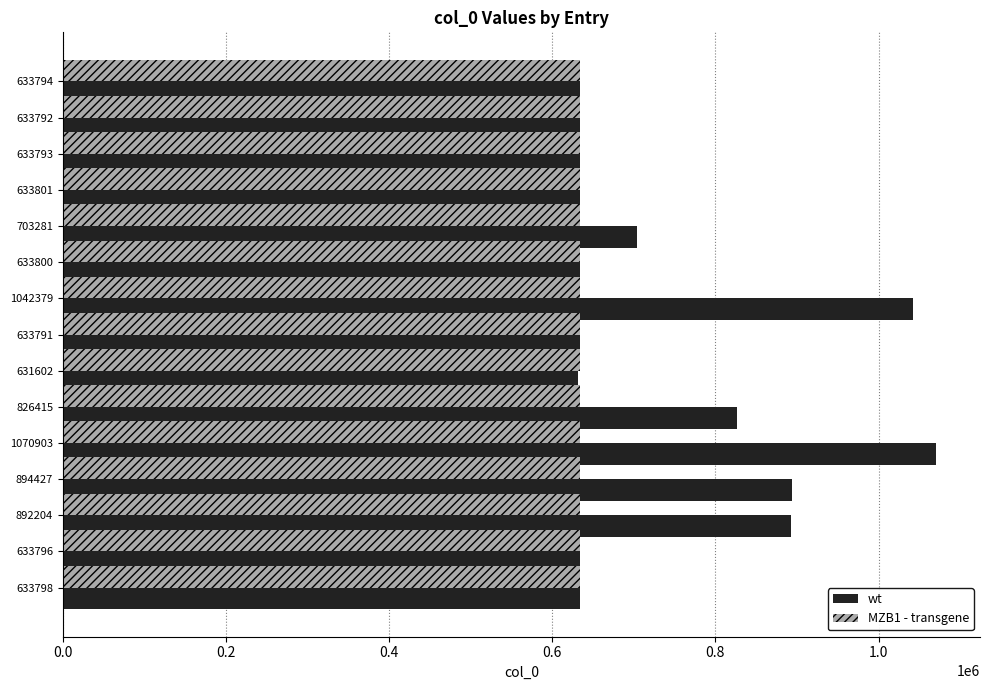

The wt series shows 1085253 at 826415. True or false?

False